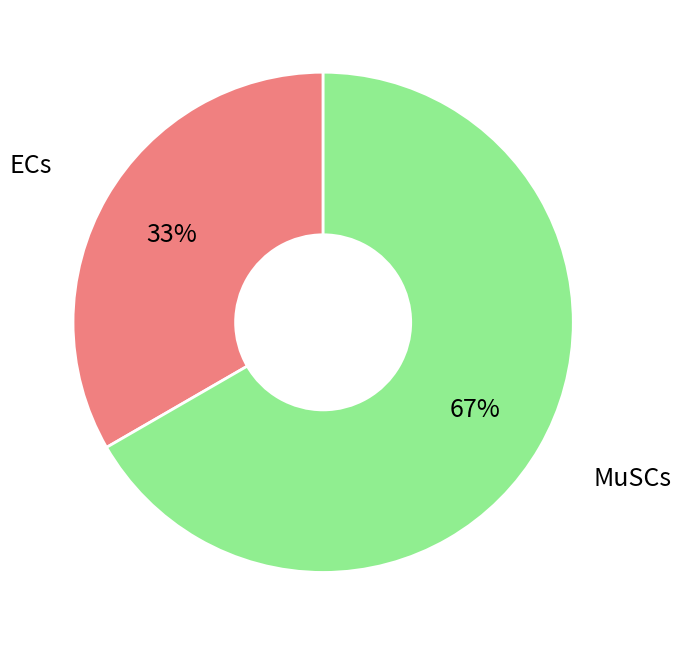

Does ECs represent more than half of the total?

No